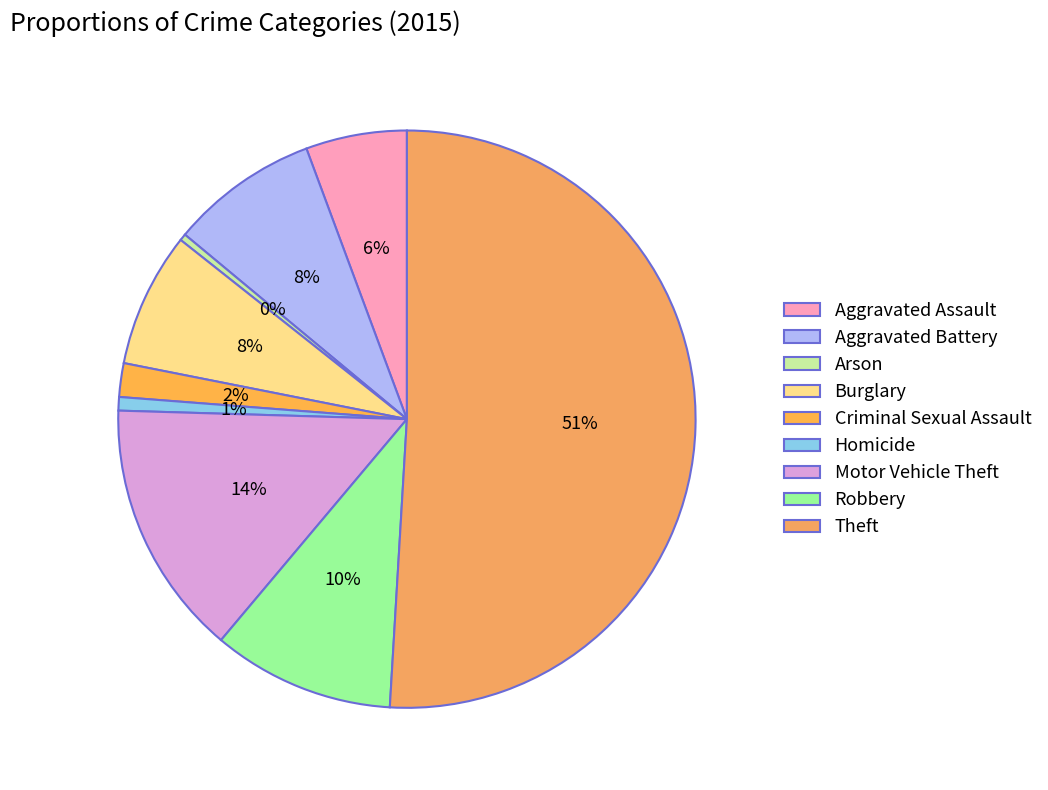

Count the number of slices in the pie.

9